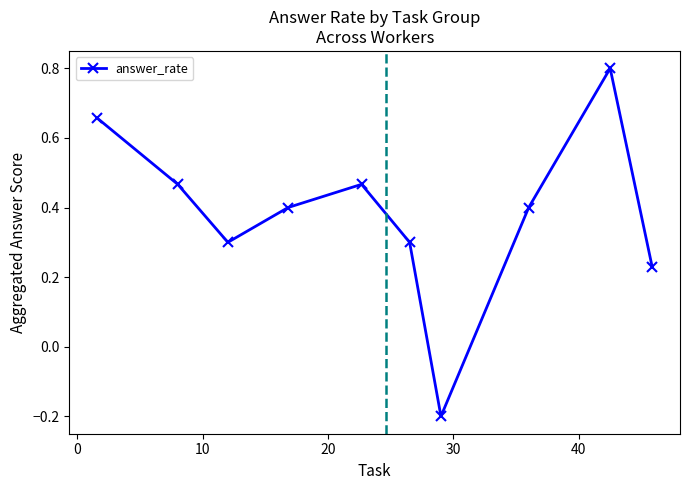

How many values are between 0 and 1?

9